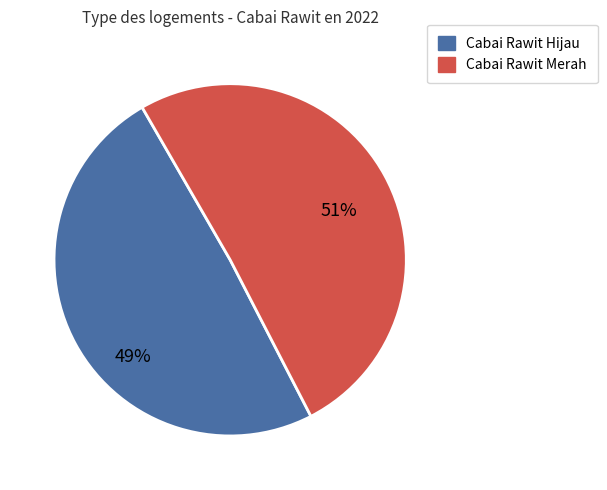

Is it true that Cabai Rawit Merah is 56% of the pie?

False